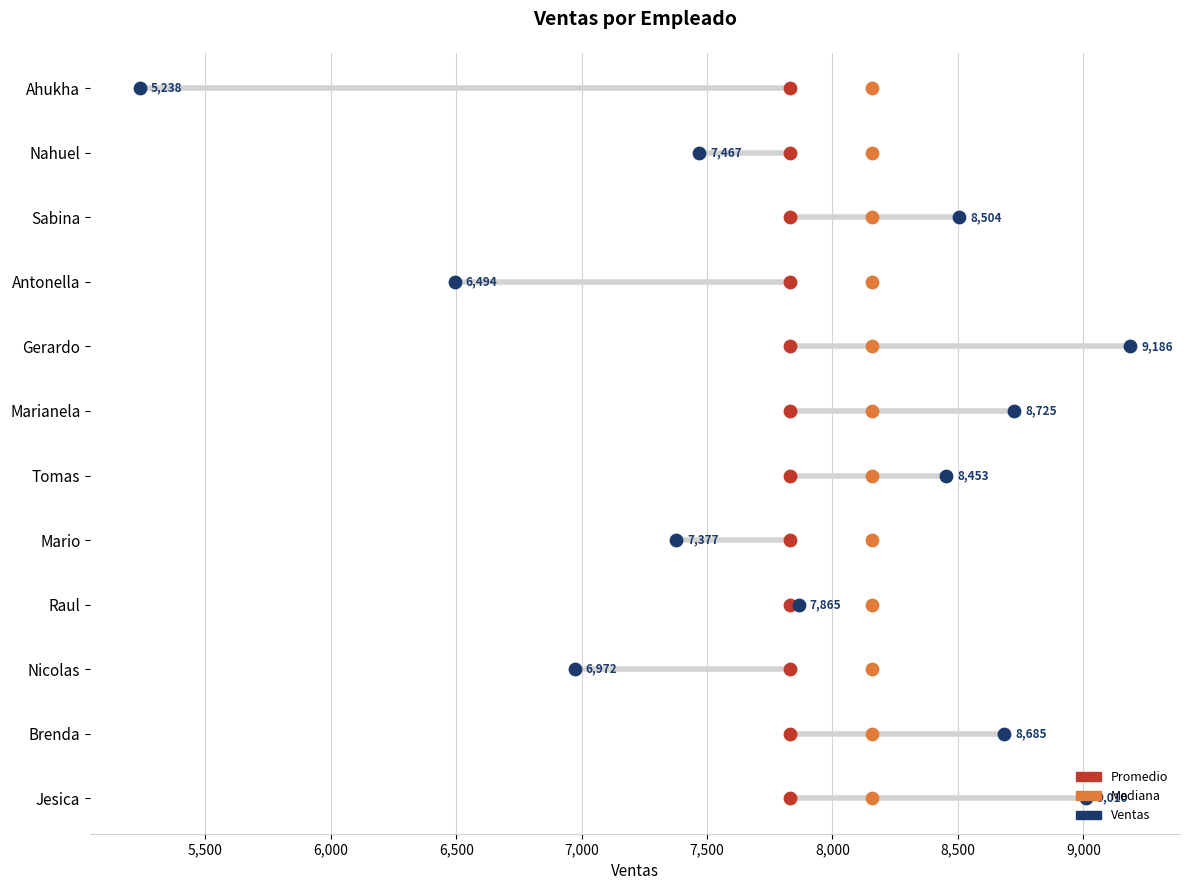

What are all the series names shown in the legend?

Promedio, Mediana, Ventas